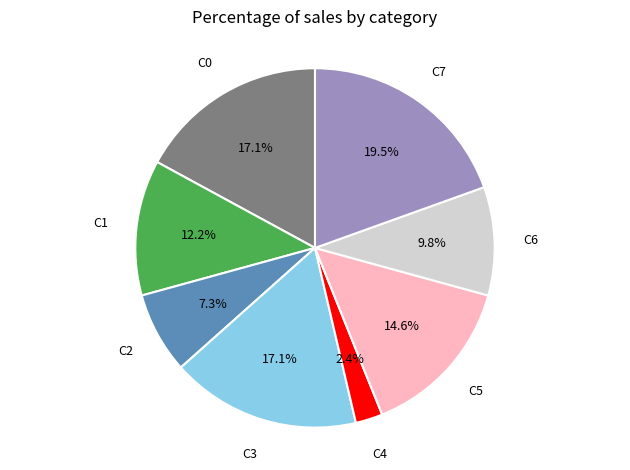

What is the ratio of the value at C3 to the value at C2?

2.3